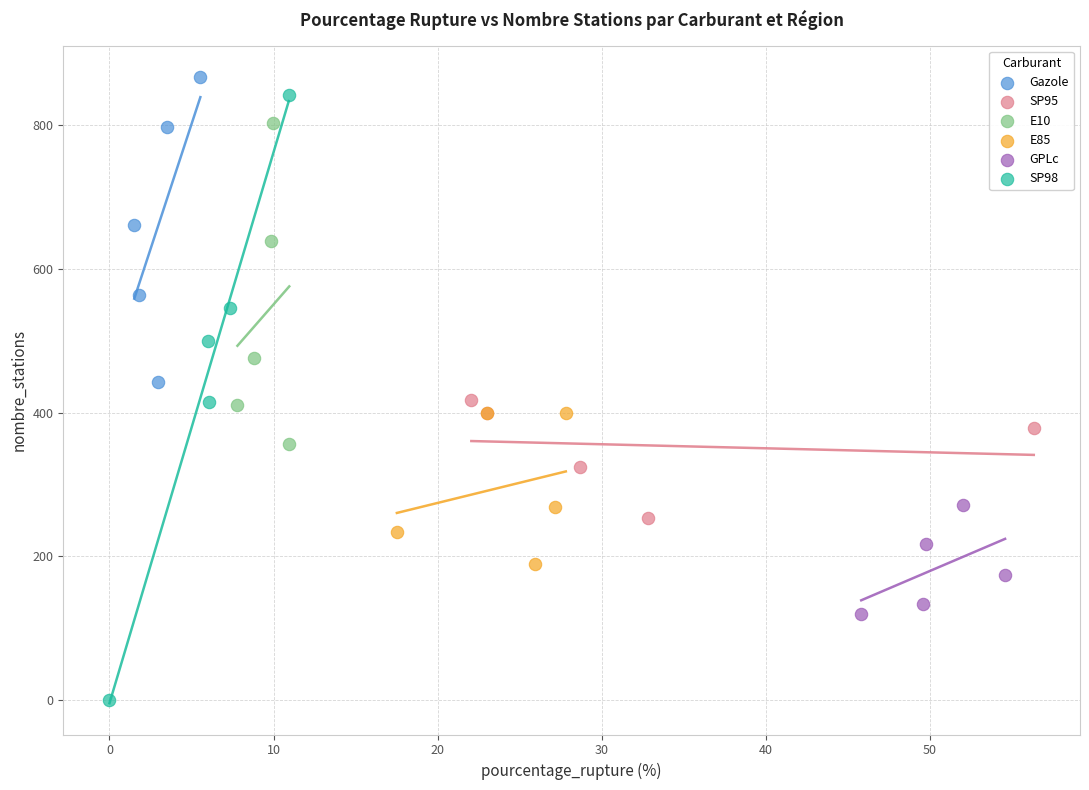

Which series reaches the minimum Y coordinate?

SP98